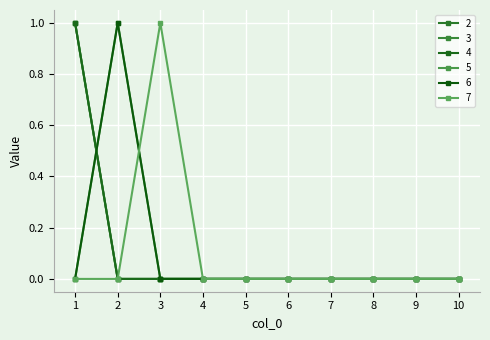

The 6 series shows 0 at 3. True or false?

True